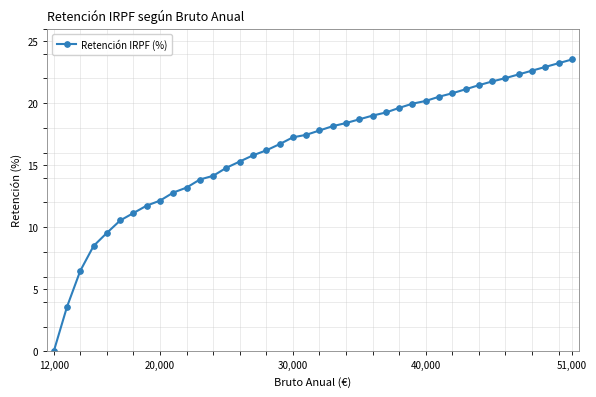

What is the value of the 23rd point from the left?

18.4